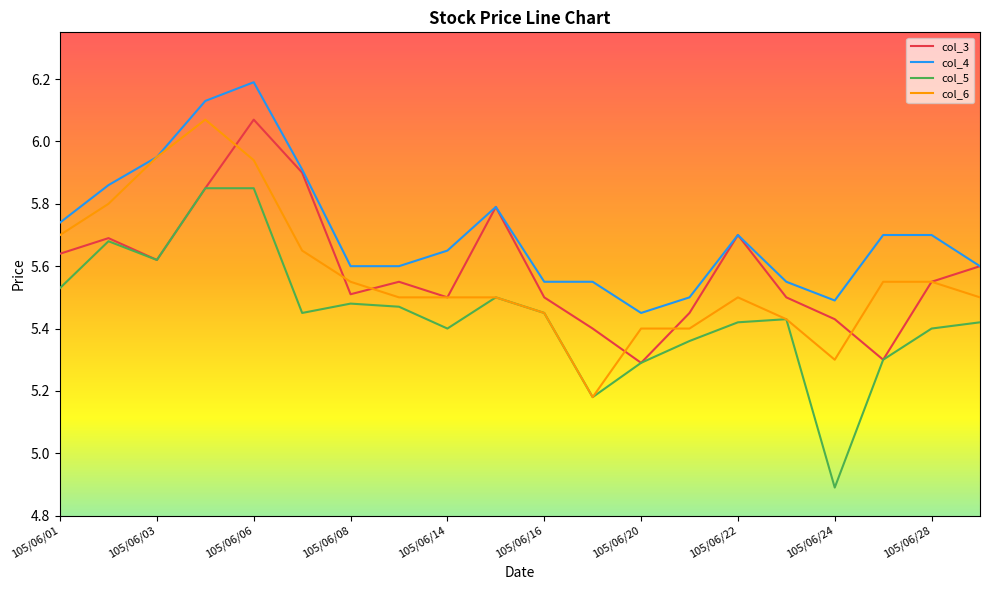

What is the minimum value for col_5?

4.9